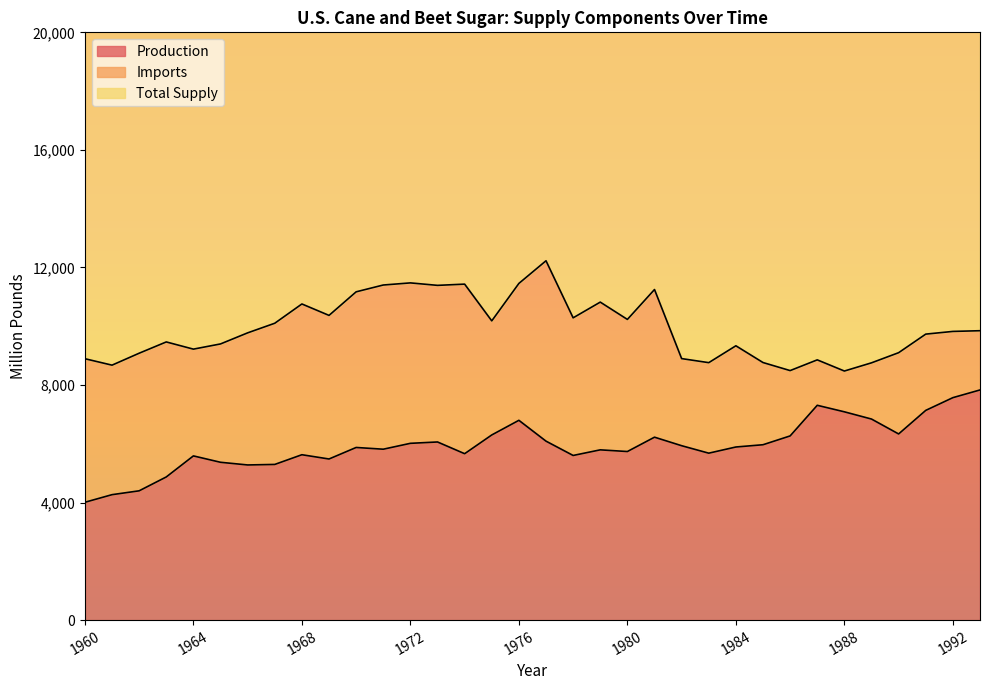

Which category has the lowest value in the Total Supply series?

1986